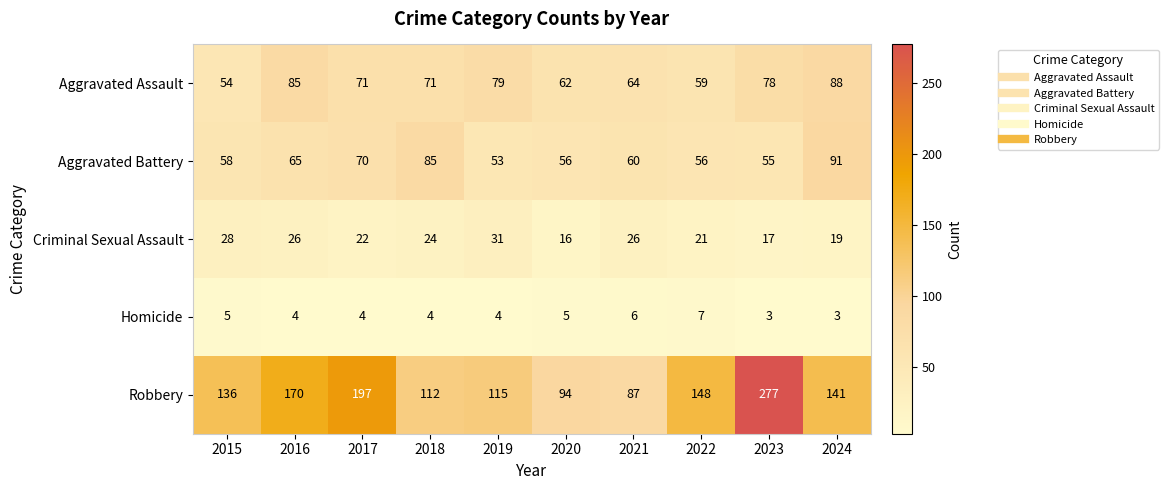

What is the smallest value displayed?

3